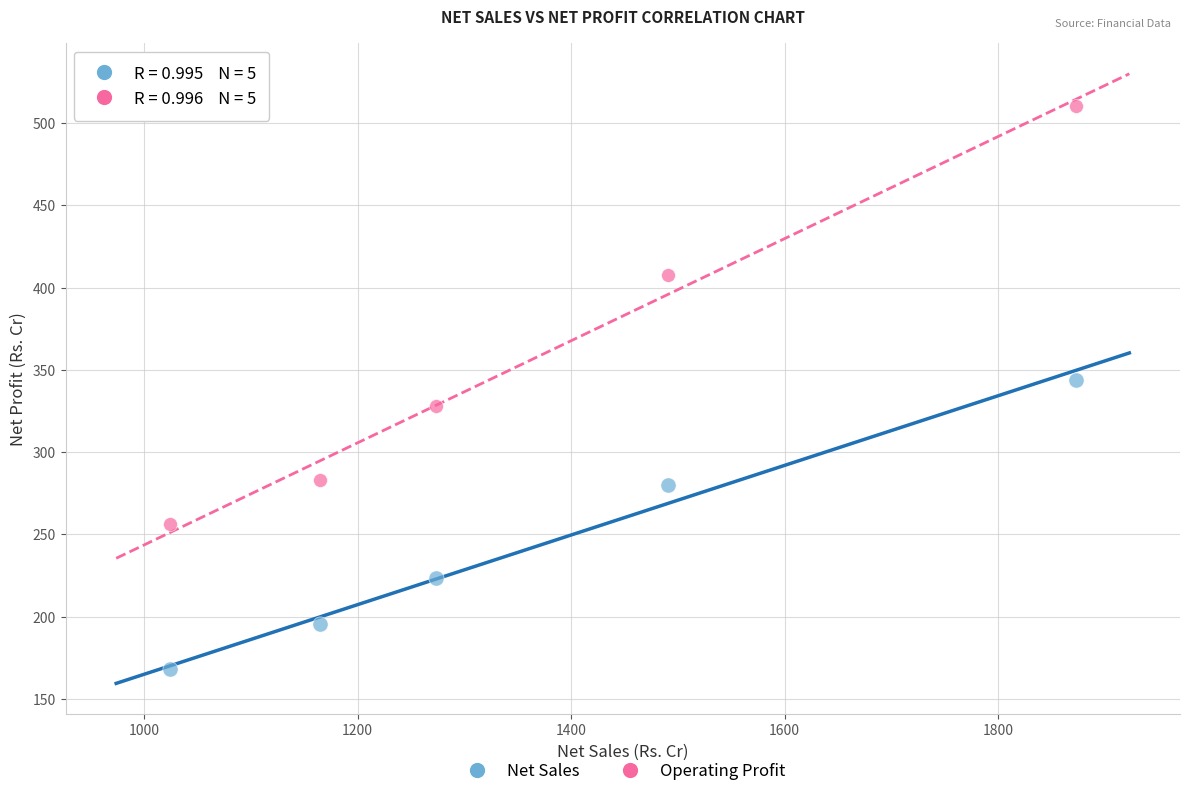

Which series reaches the minimum Y coordinate?

Net Sales